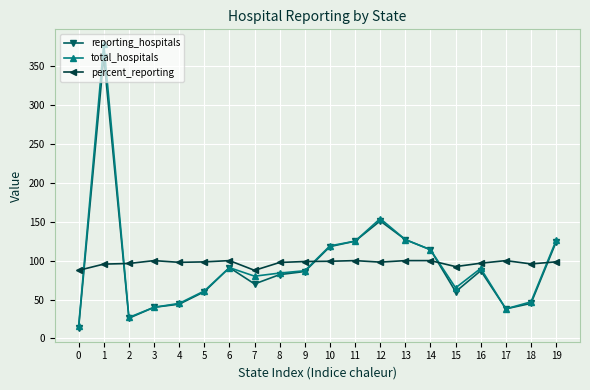

What value does the reporting_hospitals series have at 9?

86.0